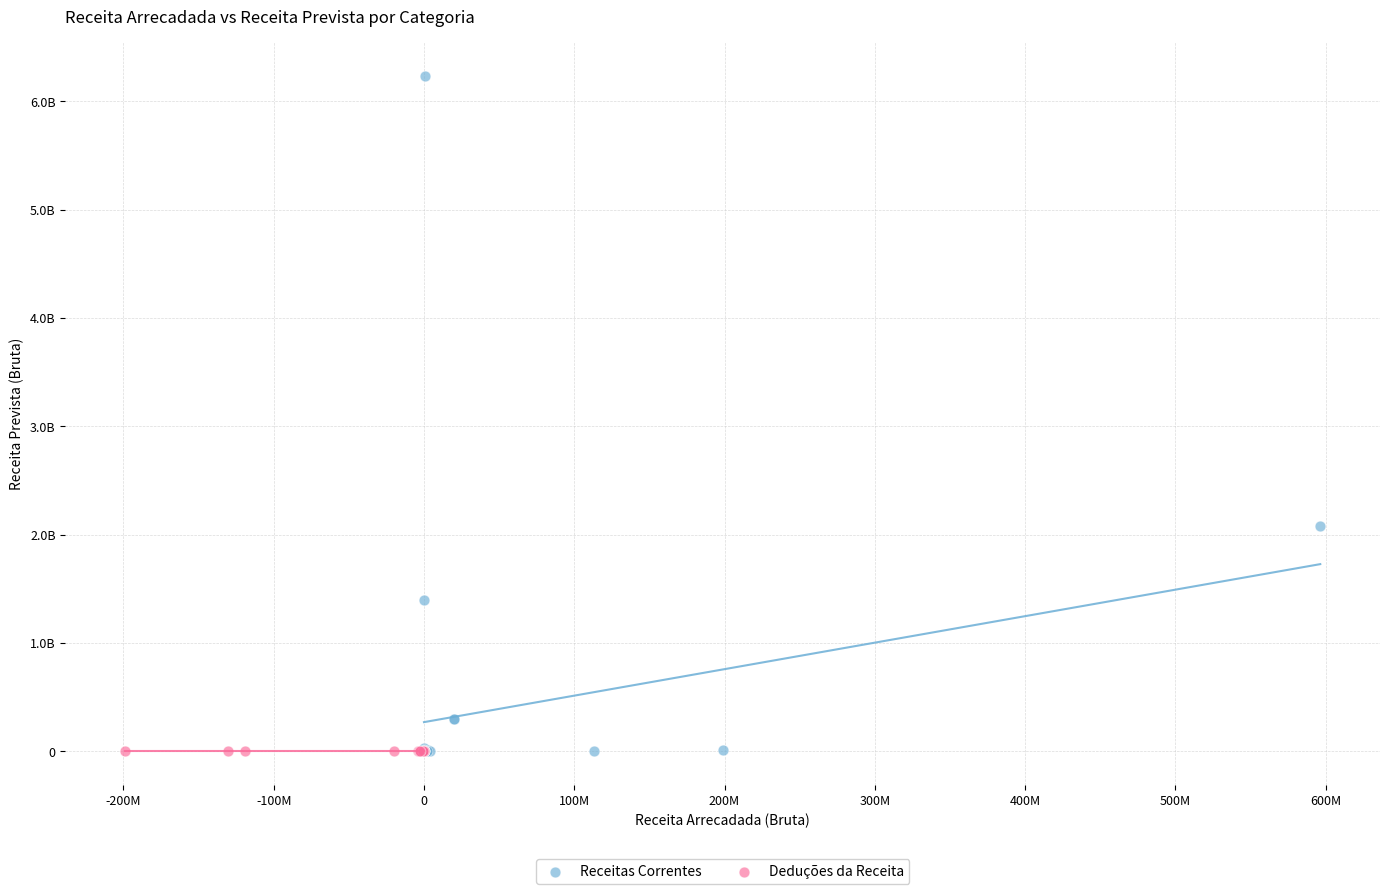

What are all the series names shown in the legend?

Receitas Correntes, Deduções da Receita